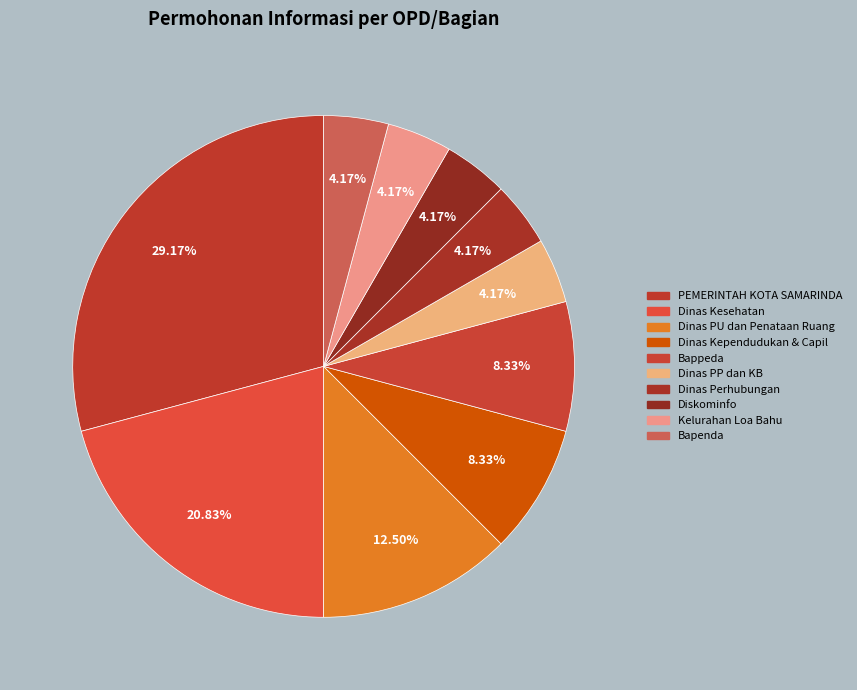

How many slices are in this pie chart?

10